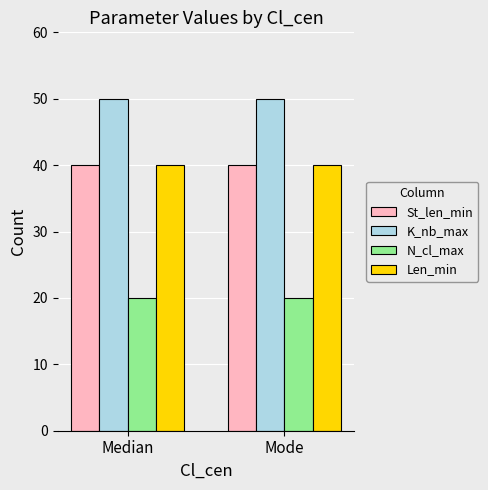

What is the label of the 2nd bar from the right?

Median